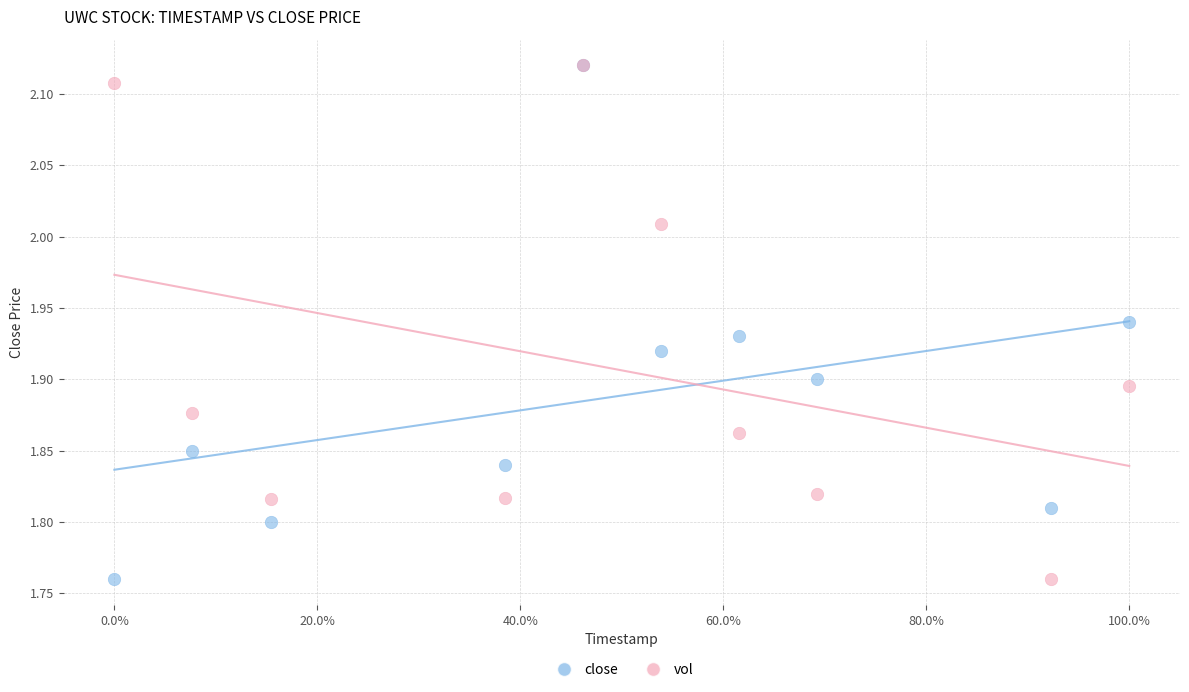

What are all the series names shown in the legend?

close, vol